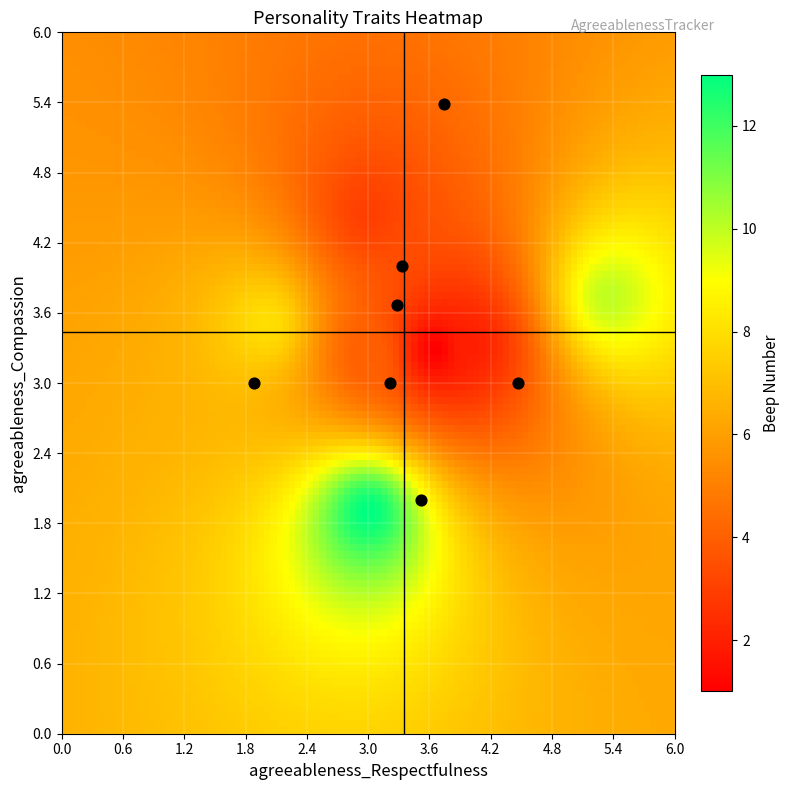

What is the average X value?

3.3